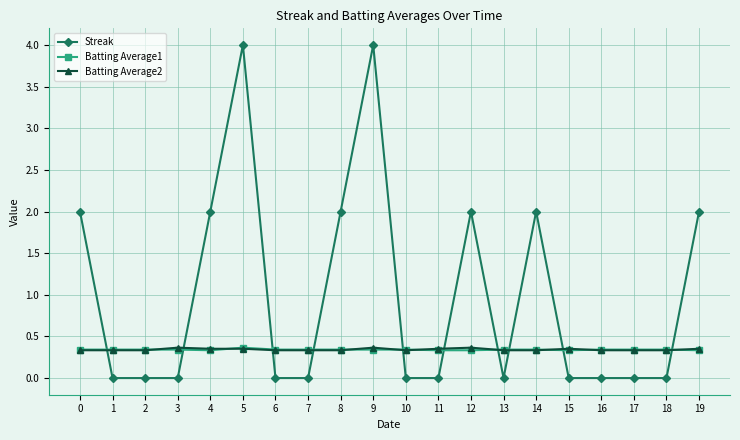

After their last crossing, which series has the higher values: Streak or Batting Average2?

Streak